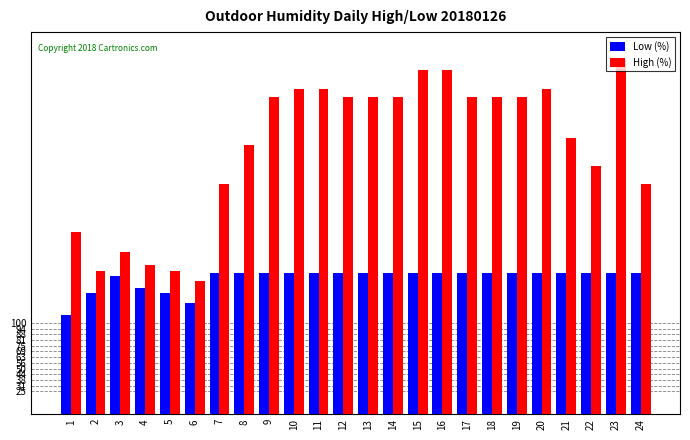

At which category is the sum across all series the highest?

23